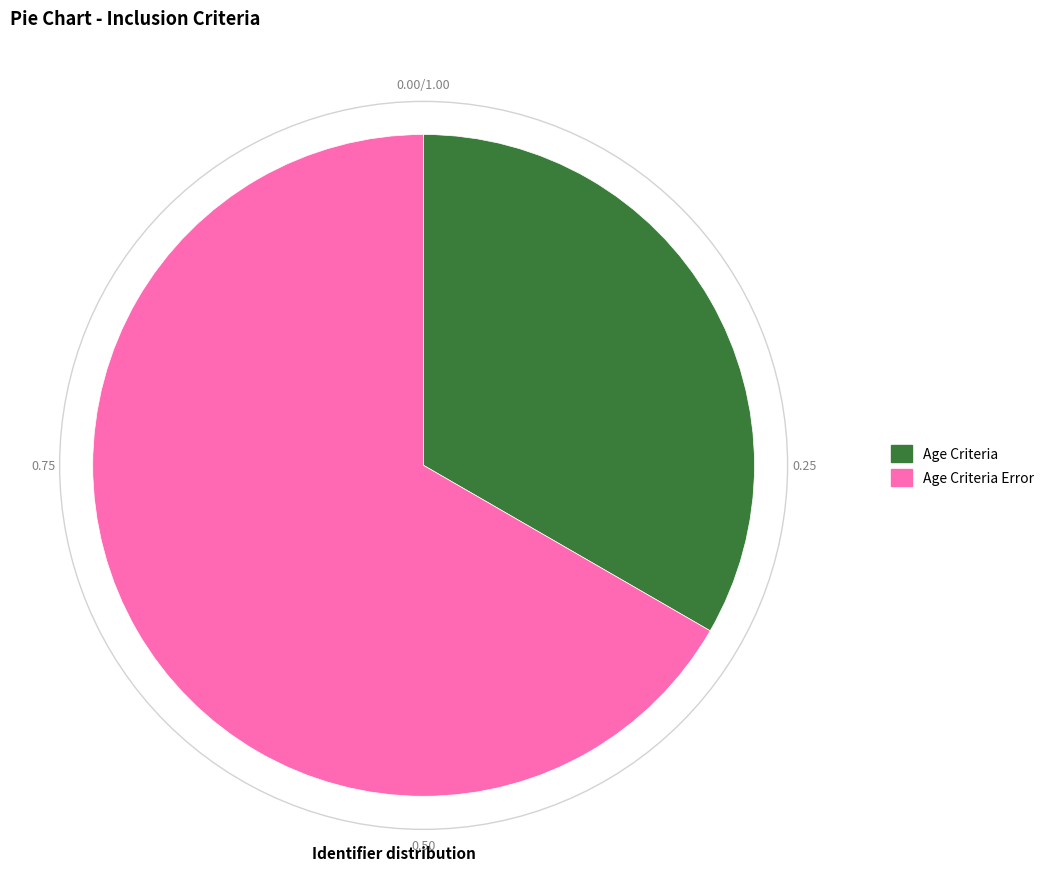

Count the number of slices in the pie.

2